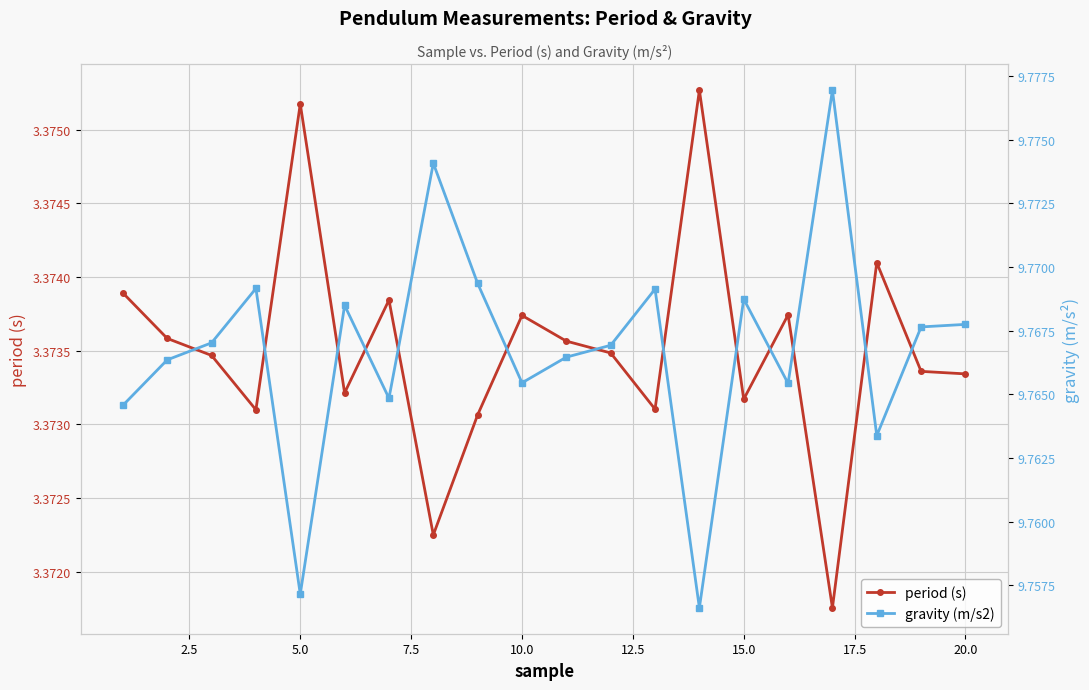

What are all the series names shown in the legend?

period (s), gravity (m/s2)